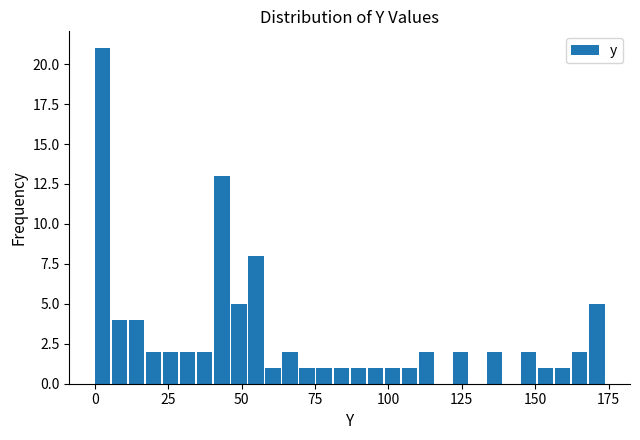

Around what value on the x-axis is the tallest bar? Give the approximate position of its centre, as read against the axis.

5